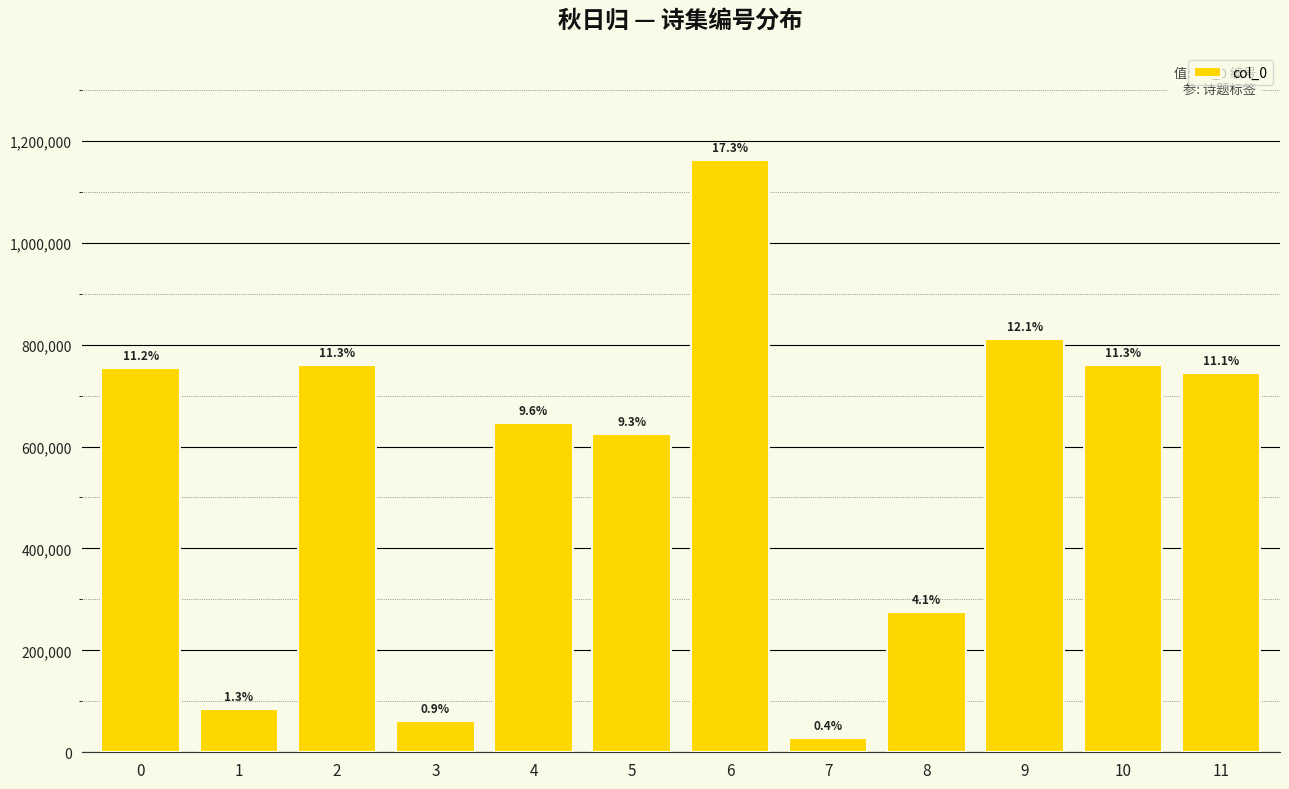

Reading left to right, list all the values displayed in this chart.

753939	85129	759192	60813	646295	625137	1162846	27622	276005	811191	759191	744300